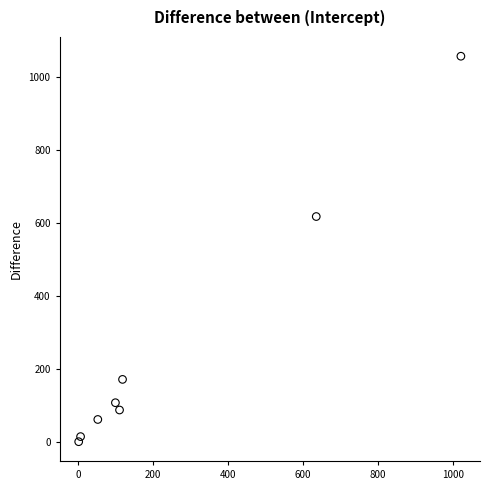

What is the range of X values (max minus min)?

1020